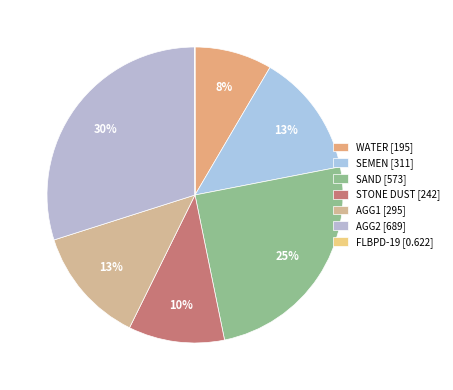

Rank the categories by value from lowest to highest.

FLBPD-19, WATER, STONE DUST, AGG1, SEMEN, SAND, AGG2